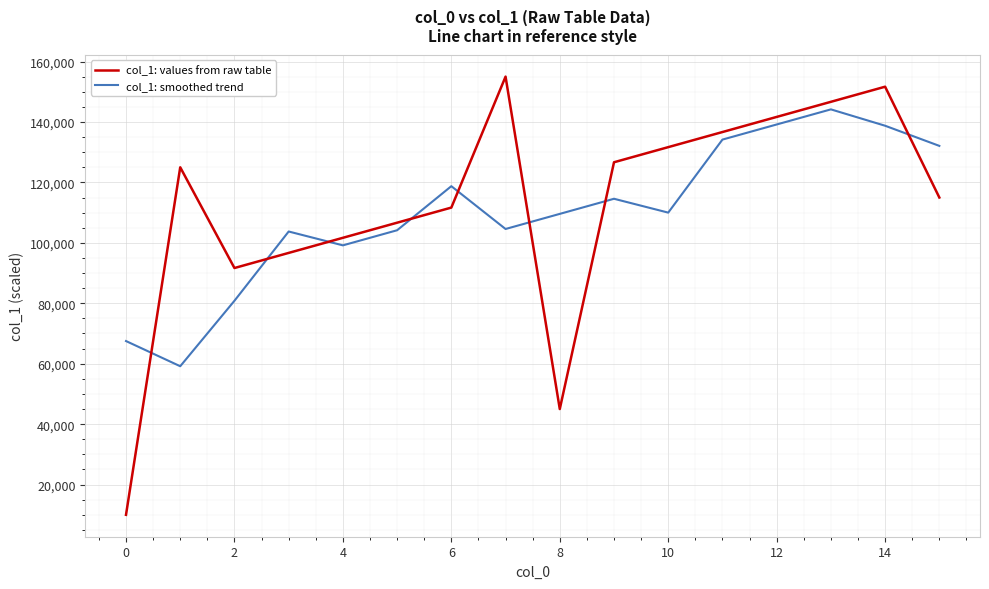

How many categories are shown in the chart?

16